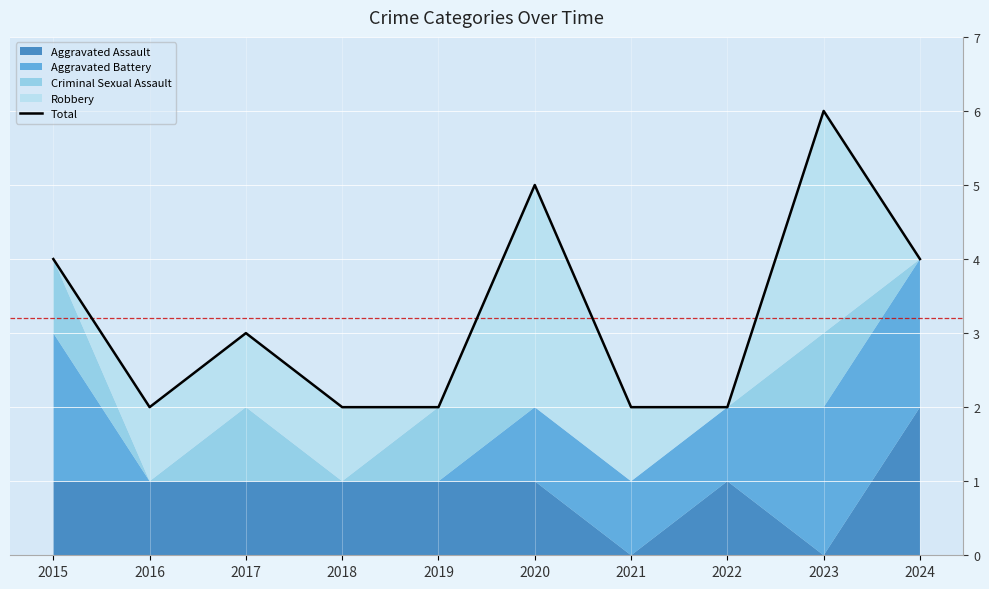

Which has a higher value, 2021 or 2024?

2024